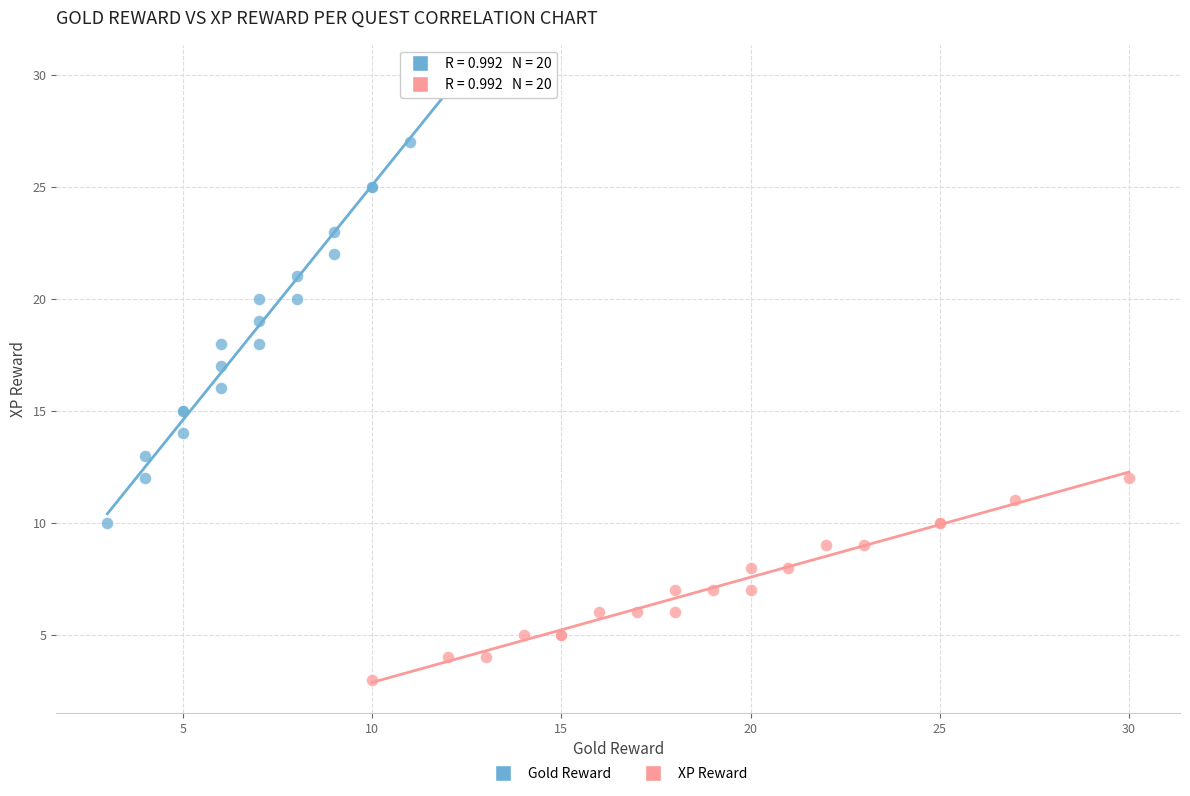

Which series reaches the minimum Y coordinate?

XP Reward